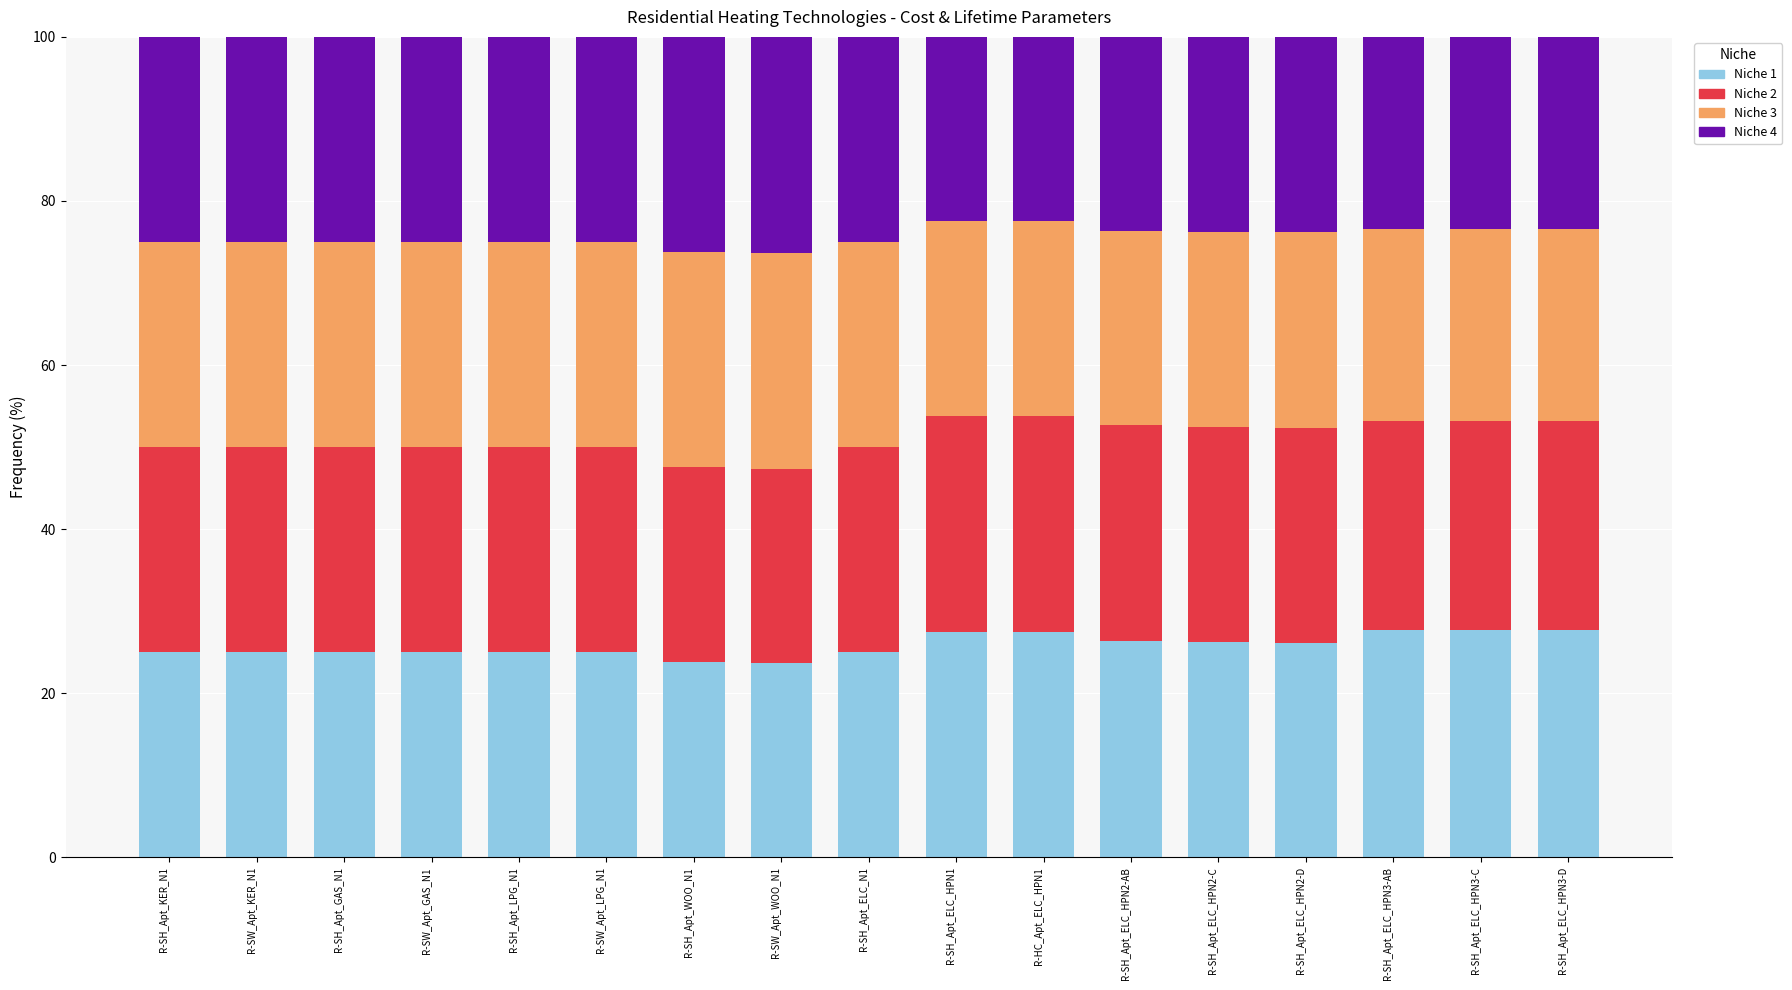

What is the total value across all series at R-SW_Apt_GAS_N1?

100.0